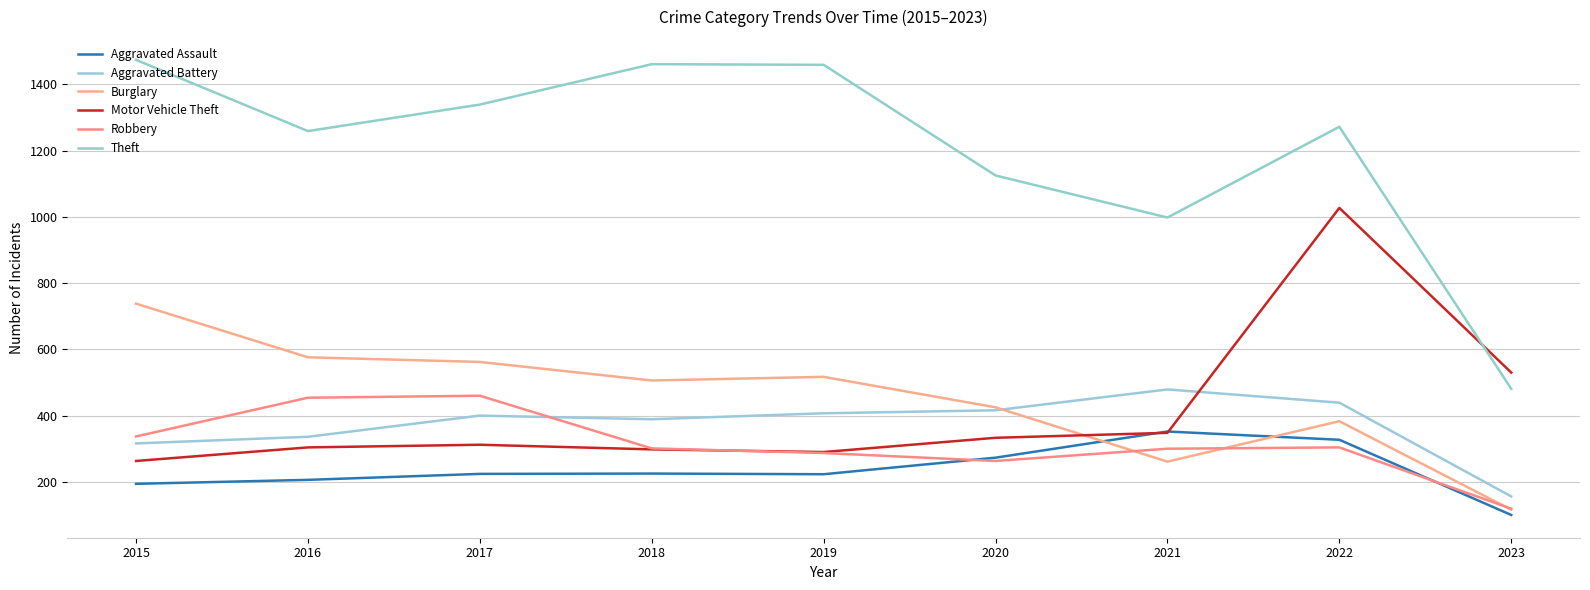

True or false: Robbery has a value of 98 at 2019.

False